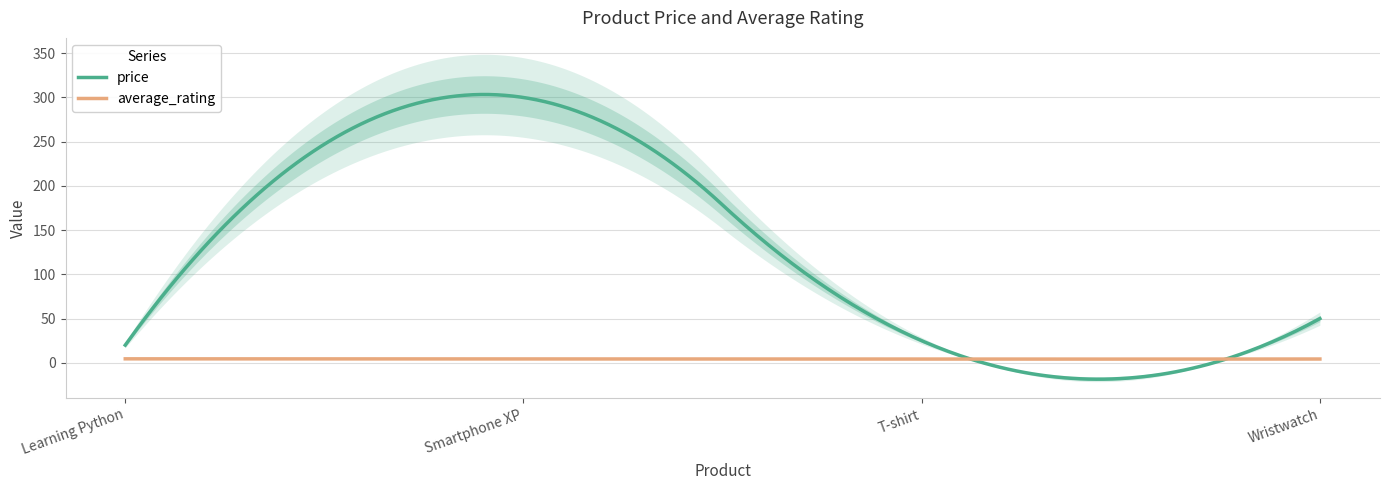

What is the greatest value displayed?

300.0